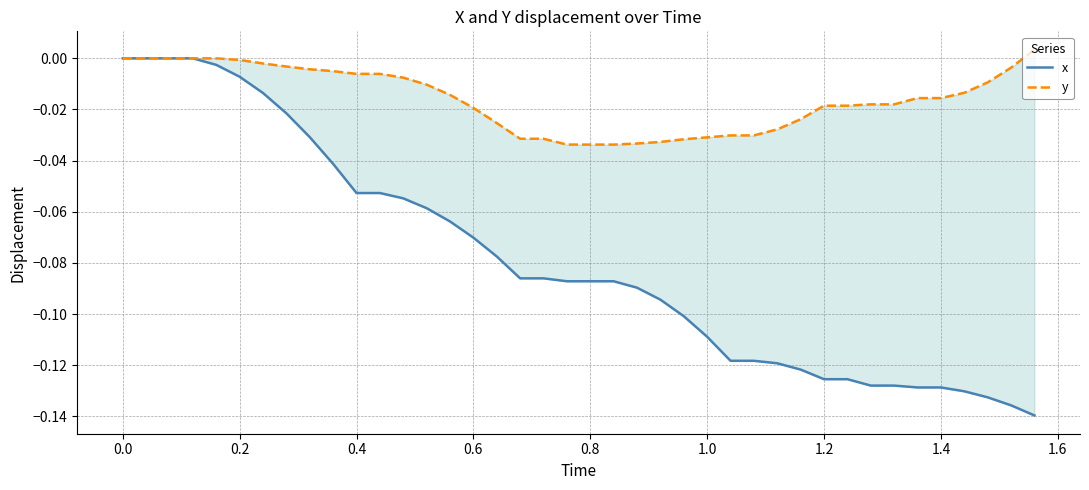

True or false: y and x cross at least once.

False